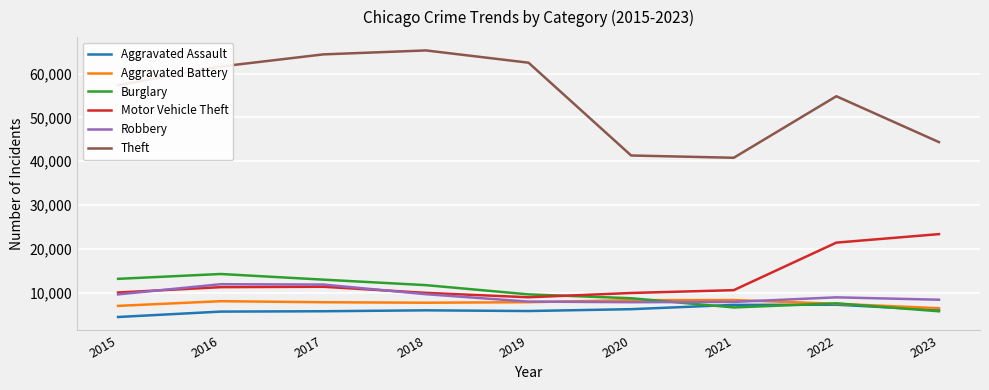

What is the highest value of the Robbery series?

11960